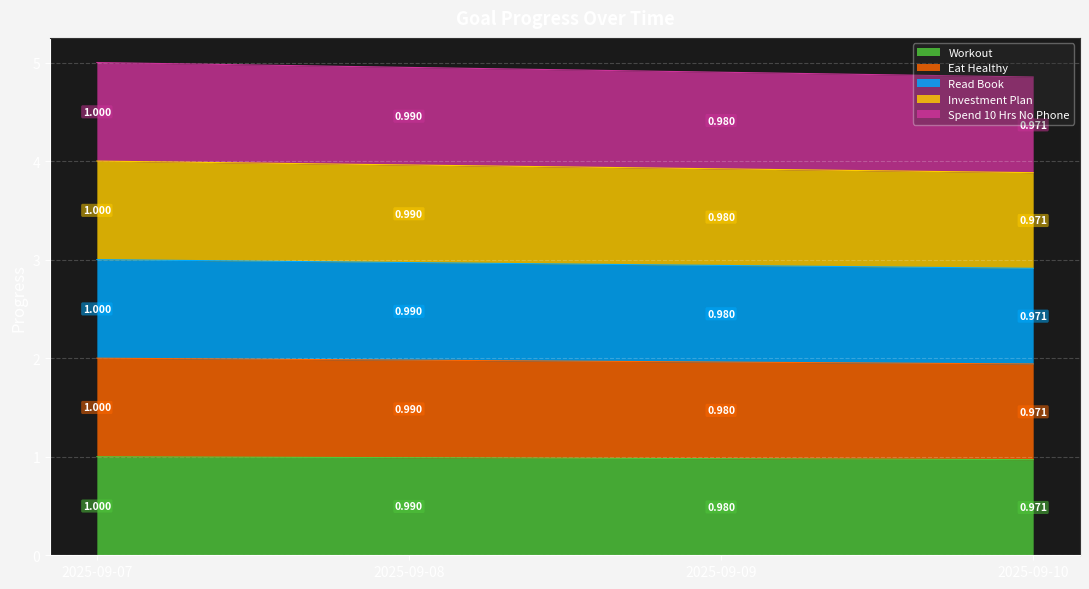

What is the value of the Spend 10 Hrs No Phone point at the 4th from the left?

4.9